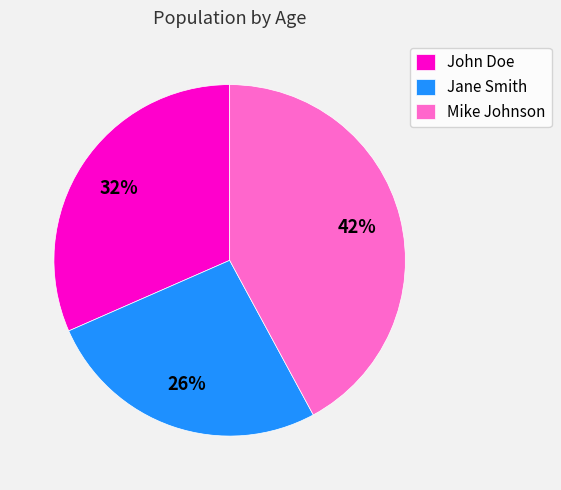

Does Mike Johnson account for over 50% of the chart?

No